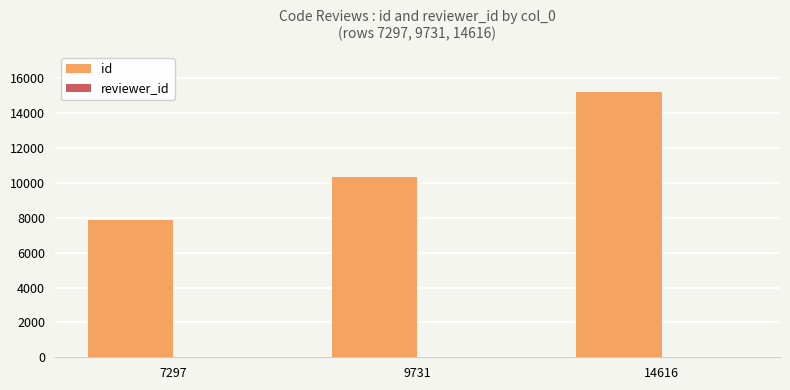

Which series has the largest total across all categories?

id